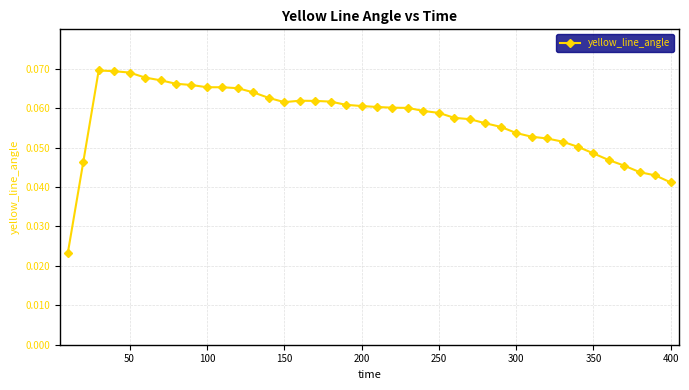

How many values are between 0 and 1?

40